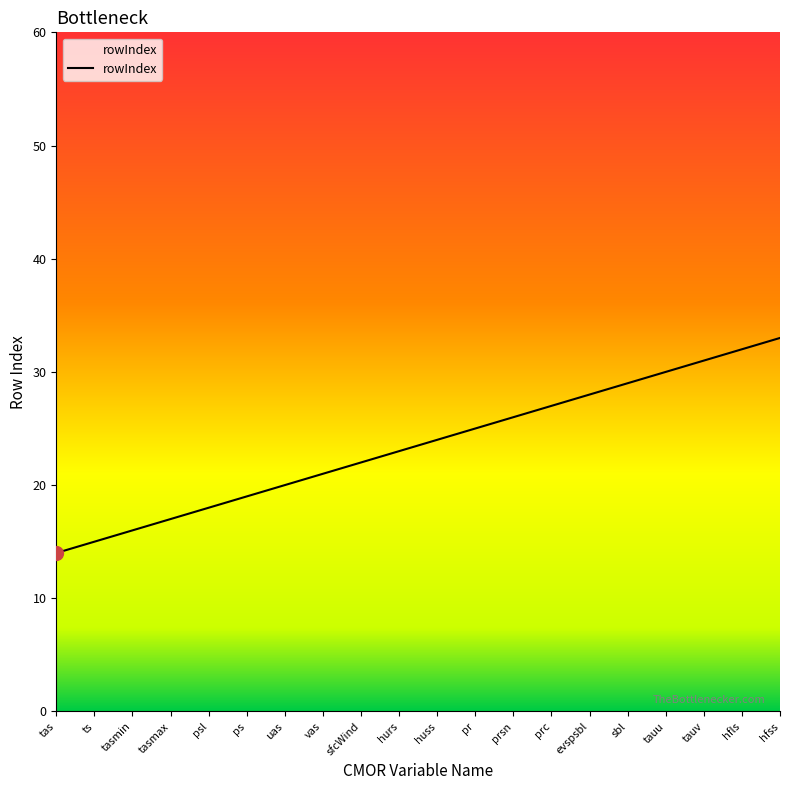

Rank the categories by value from lowest to highest.

tas, ts, tasmin, tasmax, psl, ps, uas, vas, sfcWind, hurs, huss, pr, prsn, prc, evspsbl, sbl, tauu, tauv, hfls, hfss